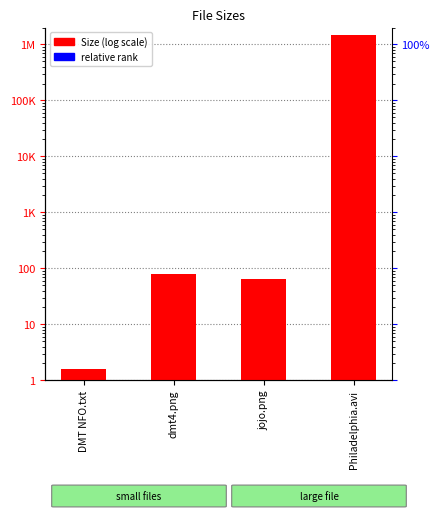

What is the average value?

365036.0